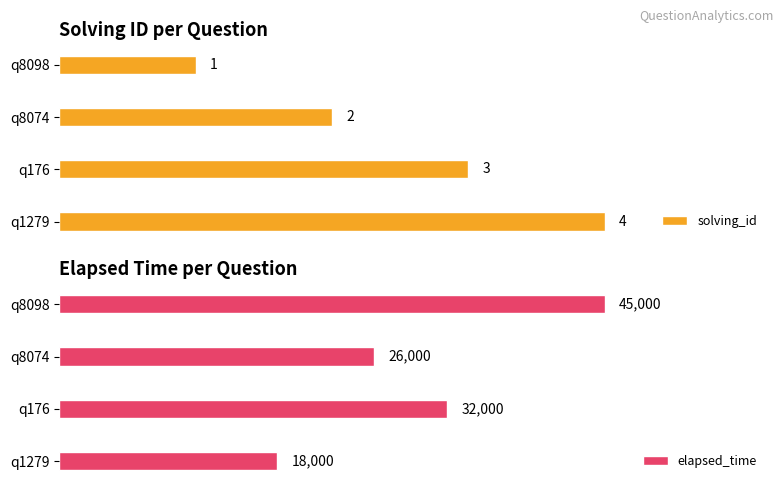

Rank the categories by solving_id value from highest to lowest.

q1279, q176, q8074, q8098